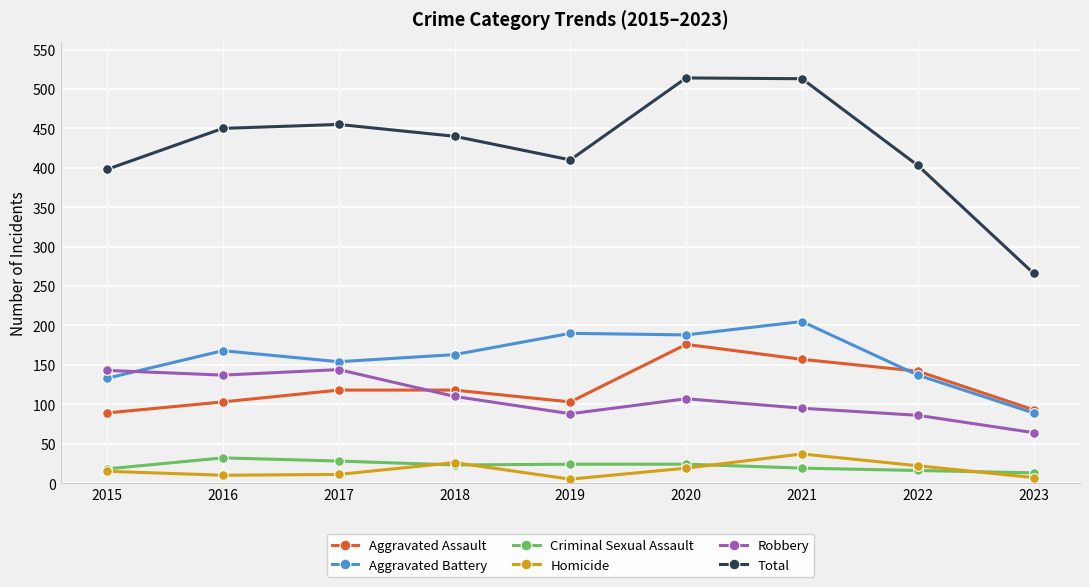

Which series has the largest total across all categories?

Total